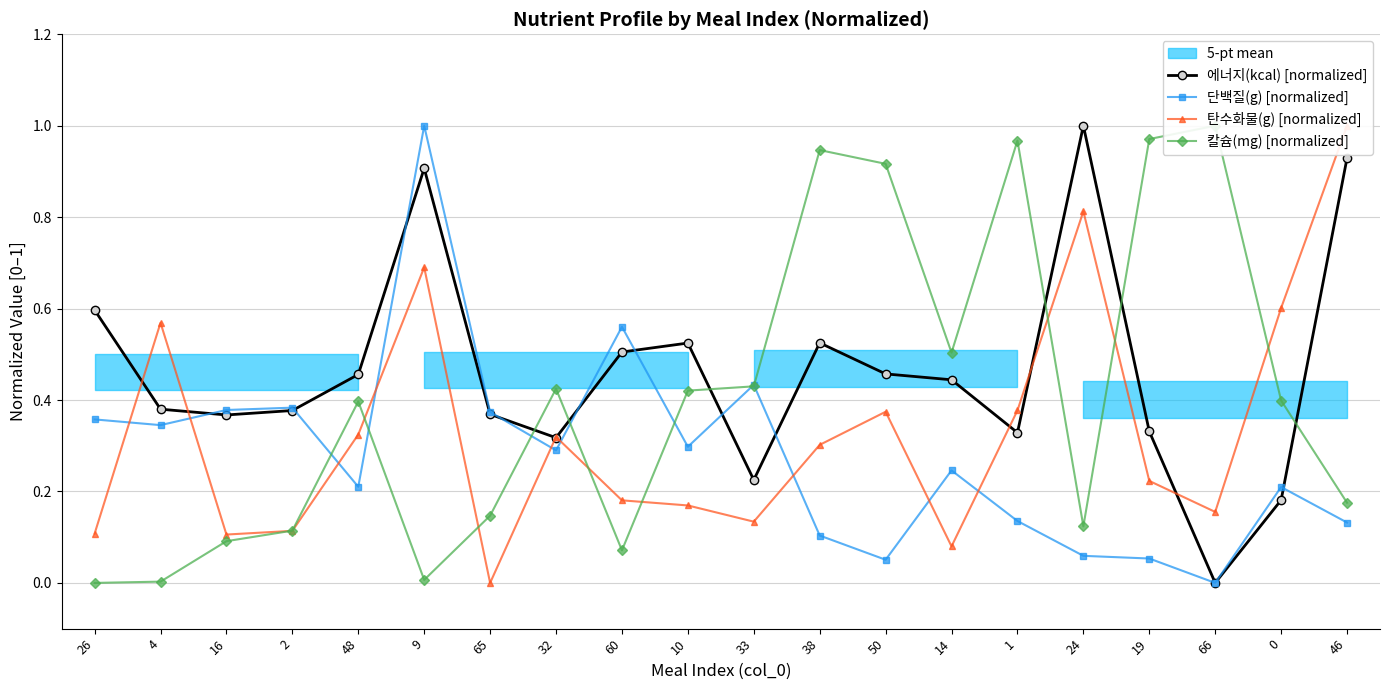

Is the value of 단백질(g) [normalized] at 19 greater than the value of 에너지(kcal) [normalized] at 32?

No